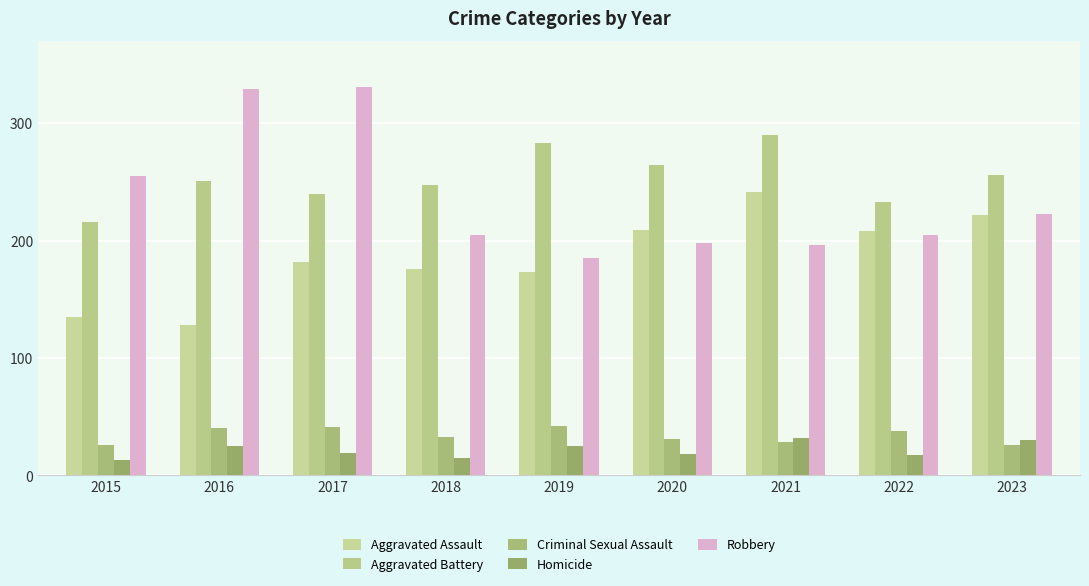

Which series has the largest total across all categories?

Aggravated Battery